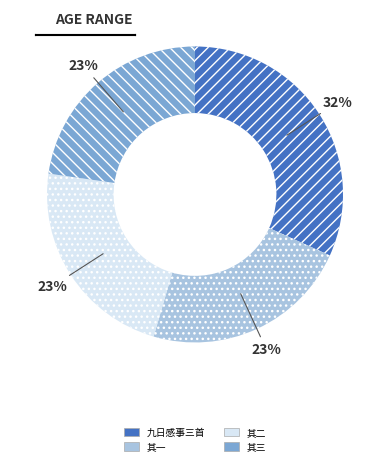

Does any single category account for the majority?

No